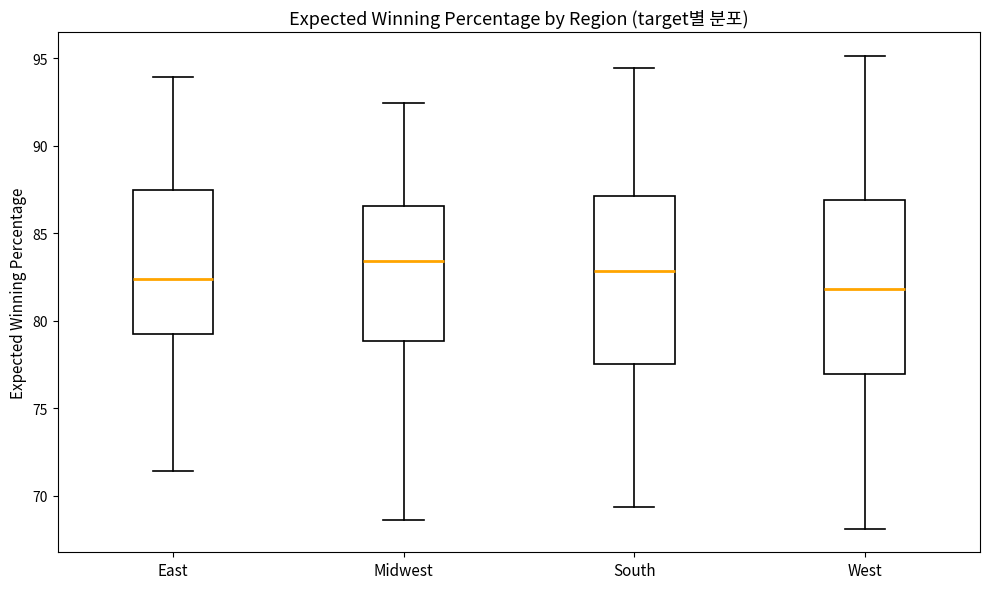

Which box's median line is the lowest?

West